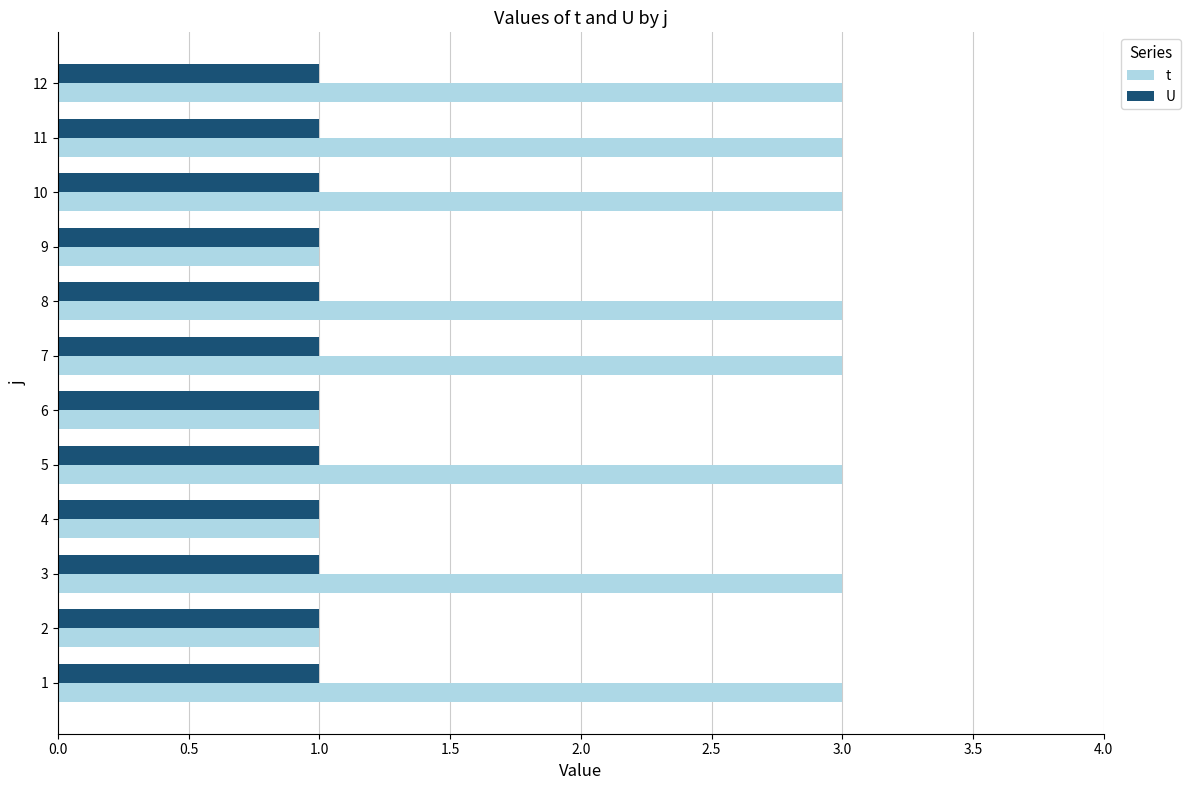

Is the value of U at 10 greater than the value of t at 1?

No